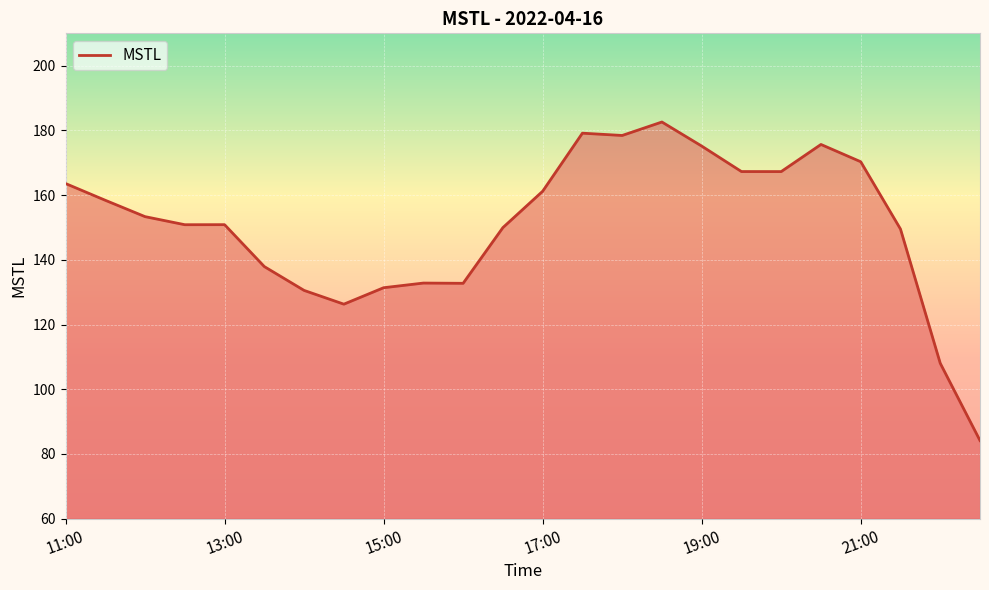

What is the difference between the maximum and minimum values?

98.5